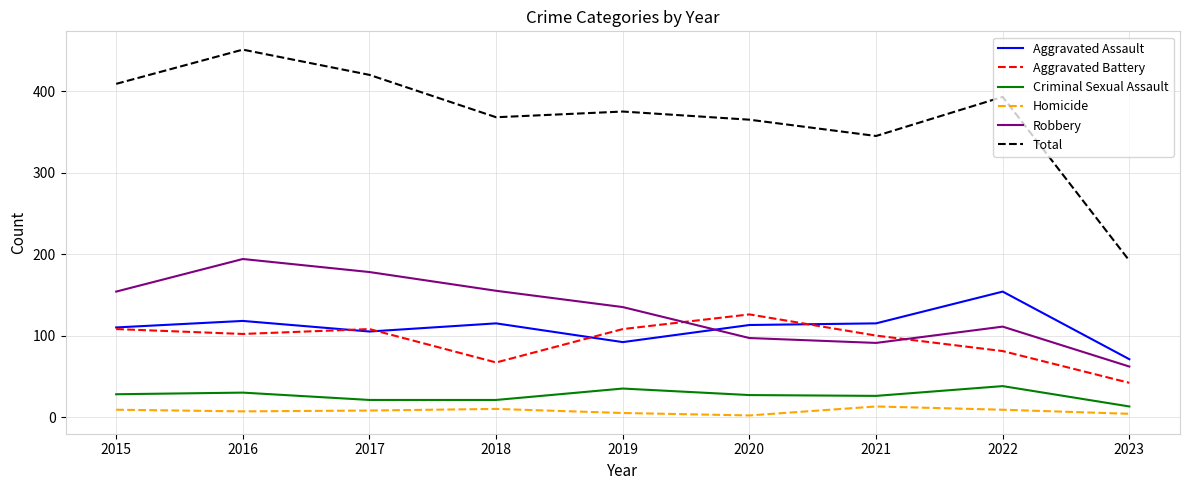

Where is the first local minimum for Aggravated Assault?

2017